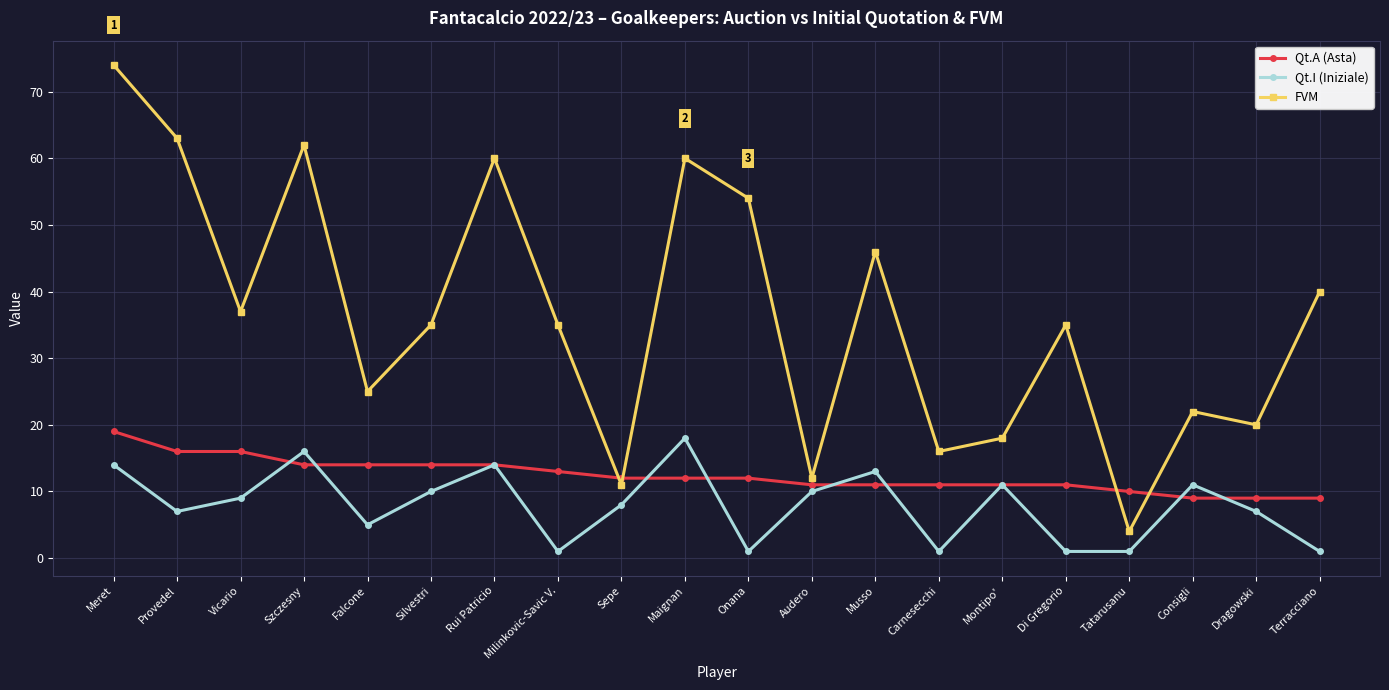

Between which two adjacent categories do FVM and Qt.A (Asta) first intersect?

Milinkovic-Savic V. and Sepe